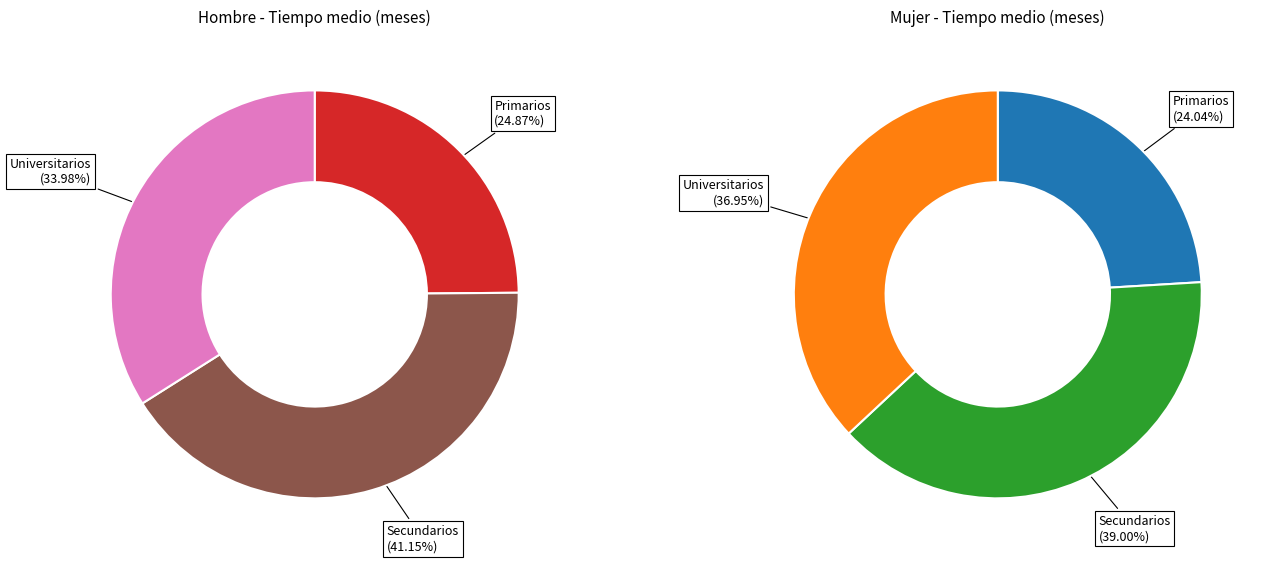

True or false: values_mujer accounts for 39% of the total.

True